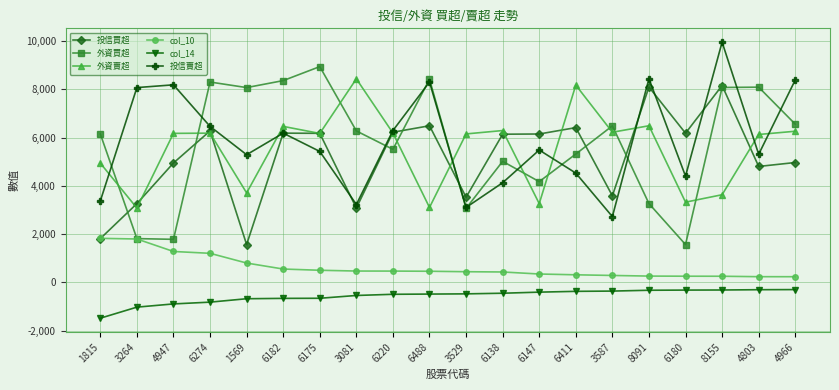

Which series changed the most between 3264 and 6488?

外資買超